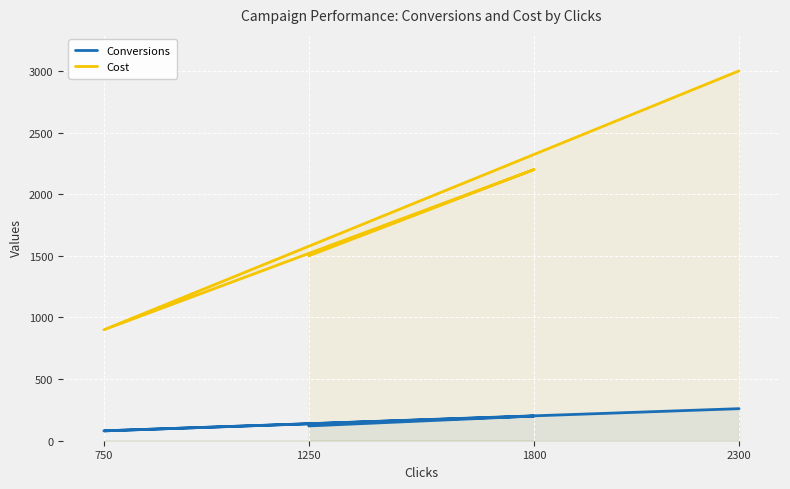

Rank the series by their average value, from lowest to highest.

Conversions, Cost